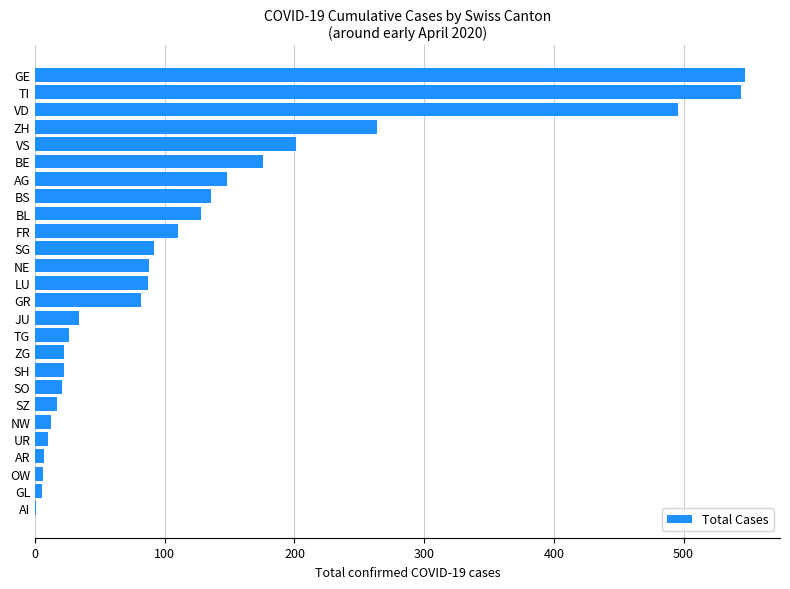

What is the sum of all values?

3282